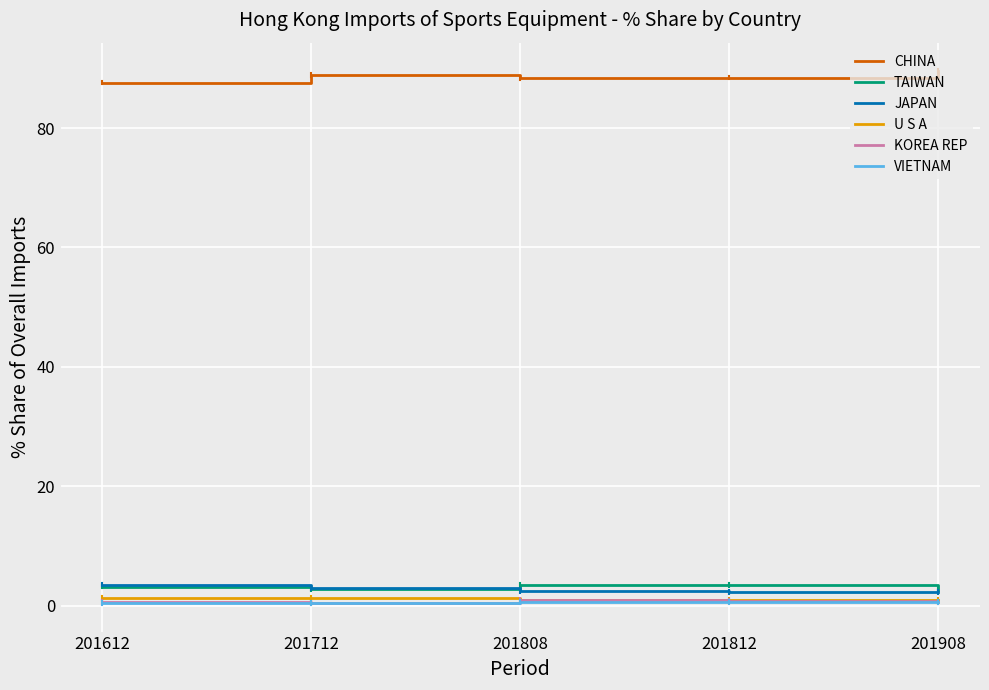

What is the difference between the highest and lowest values at 201808?

87.8